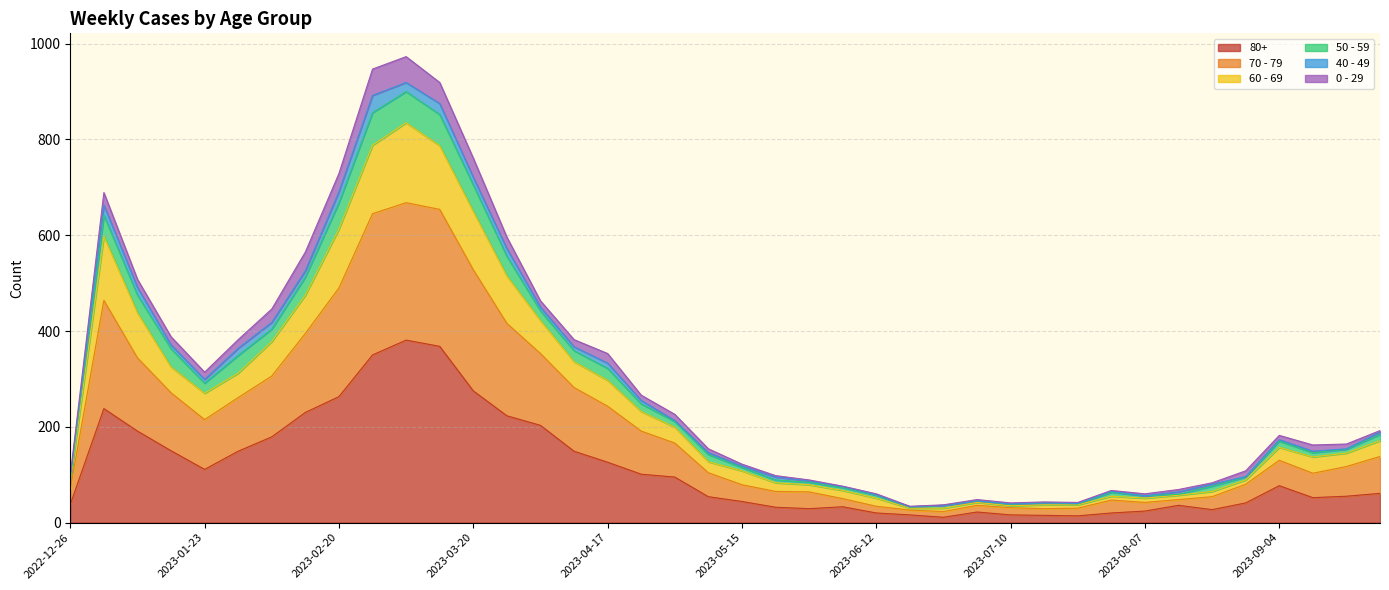

How many data points in 70 - 79 are above 170?

19